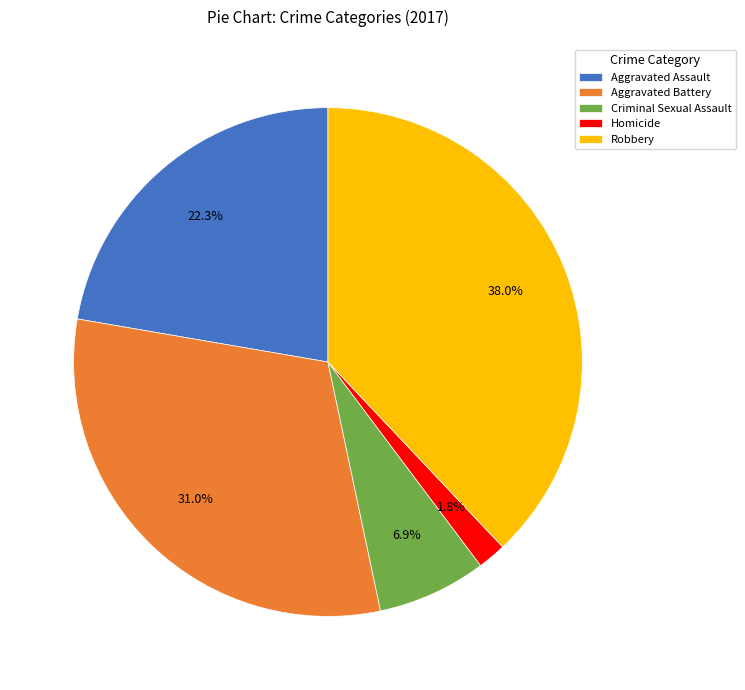

True or false: Criminal Sexual Assault accounts for 1% of the total.

False